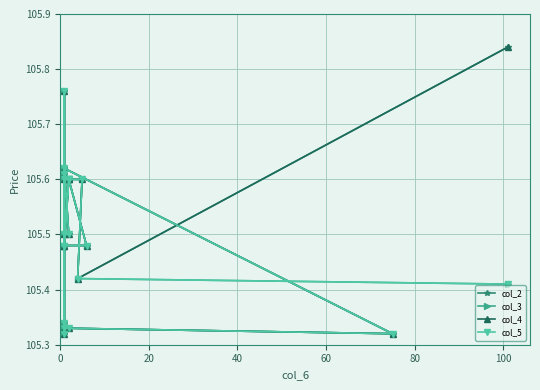

What are all the series names shown in the legend?

col_2, col_3, col_4, col_5